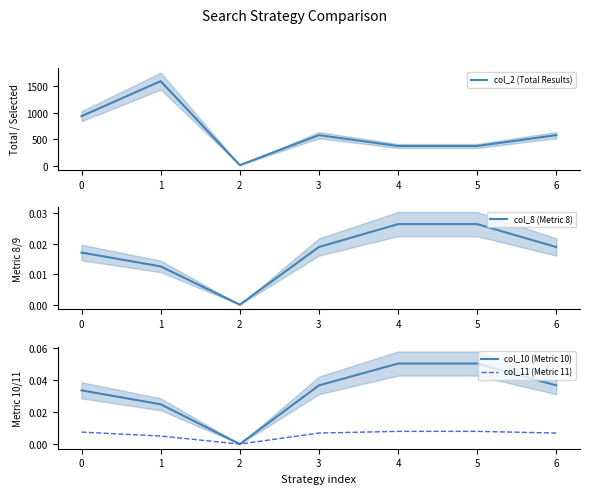

Is it true that col_10 (Metric 10) equals 0.0 at 2?

True